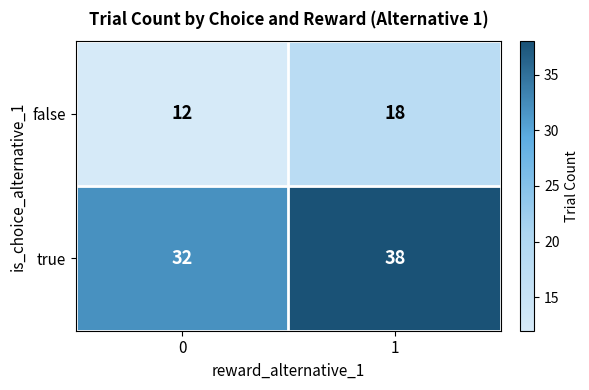

Rank the series at 1 from highest to lowest value.

true, false